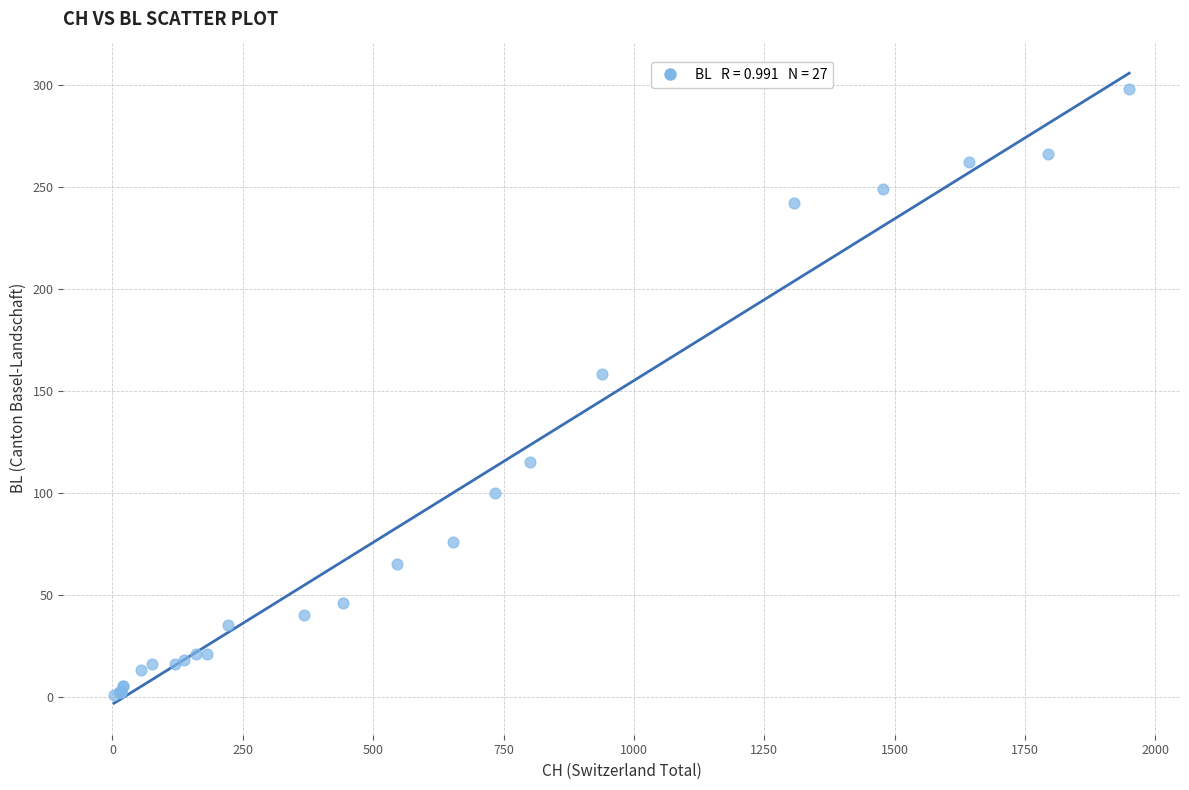

What Y value in the scatter plot is closest to 149?

158